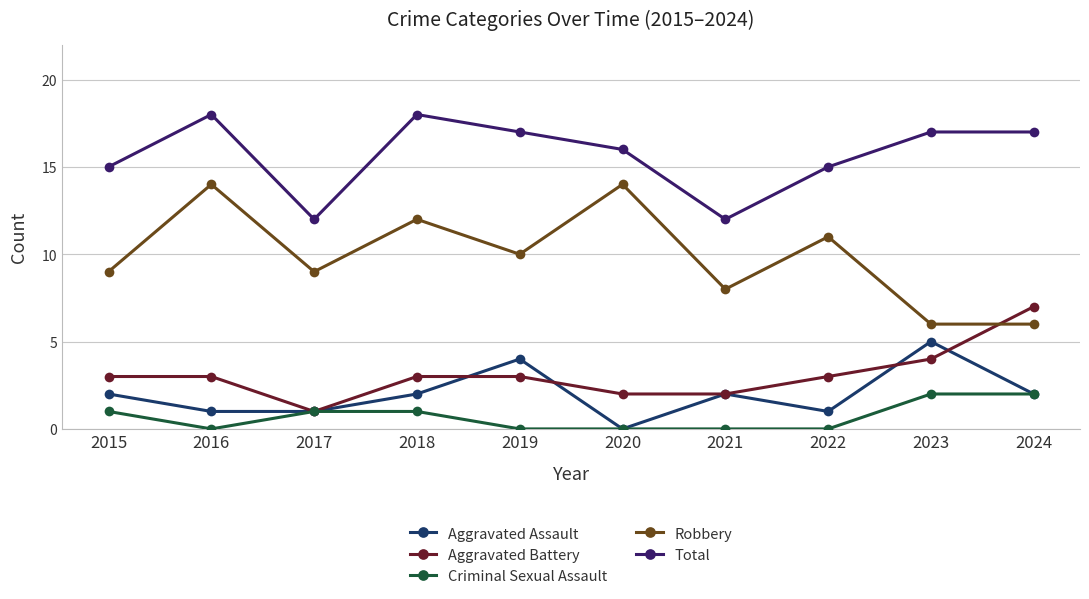

Between 2022 and 2023, which series saw the biggest shift?

Robbery